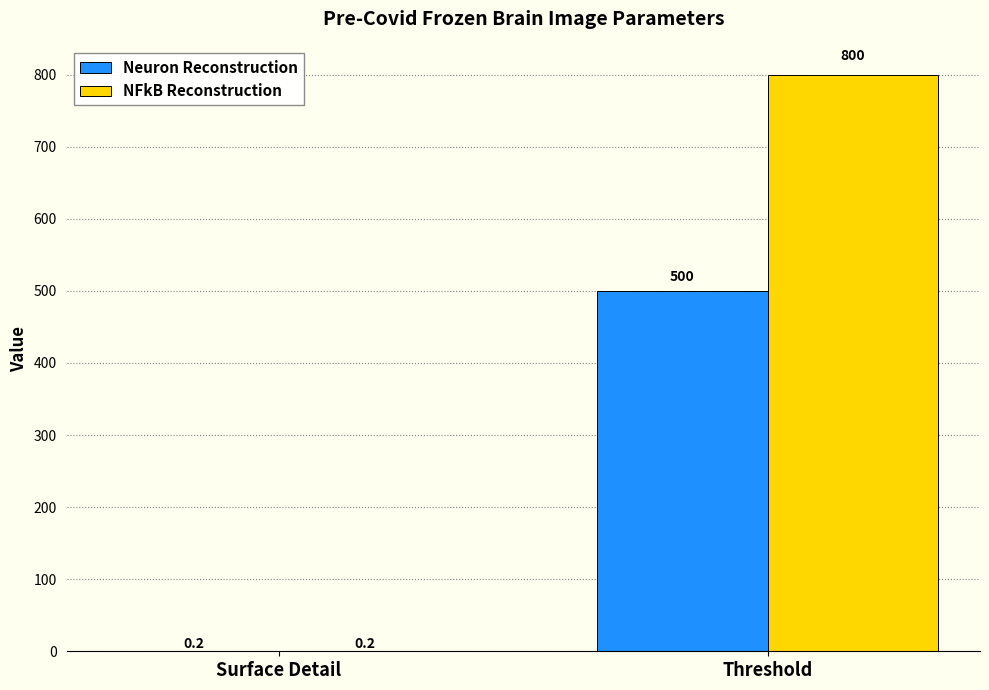

Reading left to right, transcribe all the data shown in this chart.

Neuron Reconstruction: Surface Detail=0.2	Threshold=500.0
NFkB Reconstruction: Surface Detail=0.2	Threshold=800.0